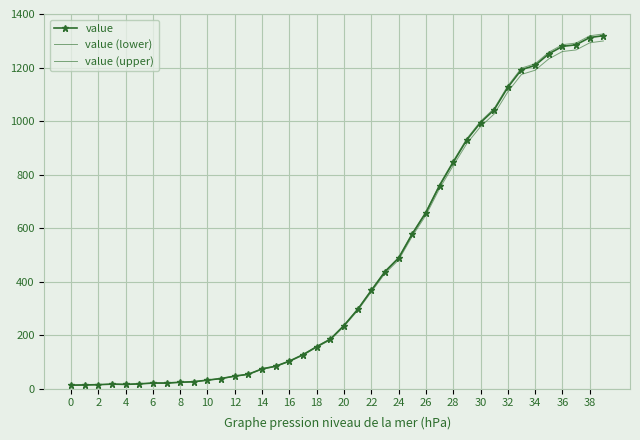

How many interior local peaks does the value series have?

1